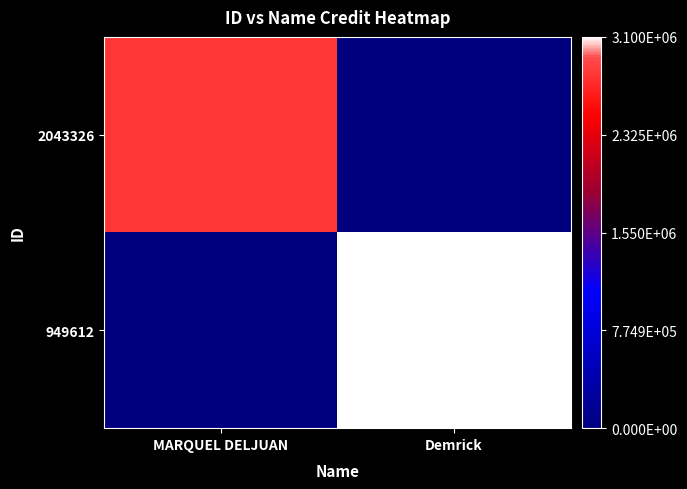

Reading left to right, extract all data points from this chart.

2043326: MARQUEL DELJUAN=2807541	Demrick=0
949612: MARQUEL DELJUAN=0	Demrick=3099608